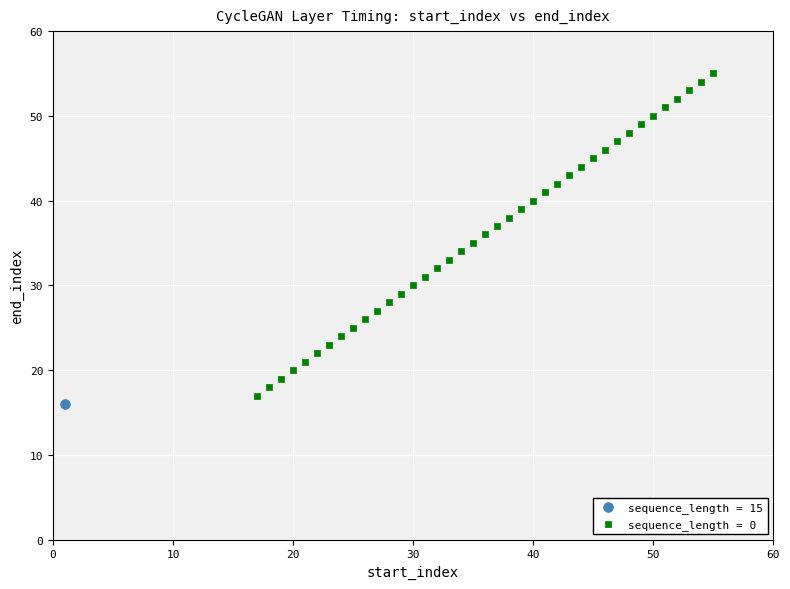

What are all the series names shown in the legend?

sequence_length = 15, sequence_length = 0